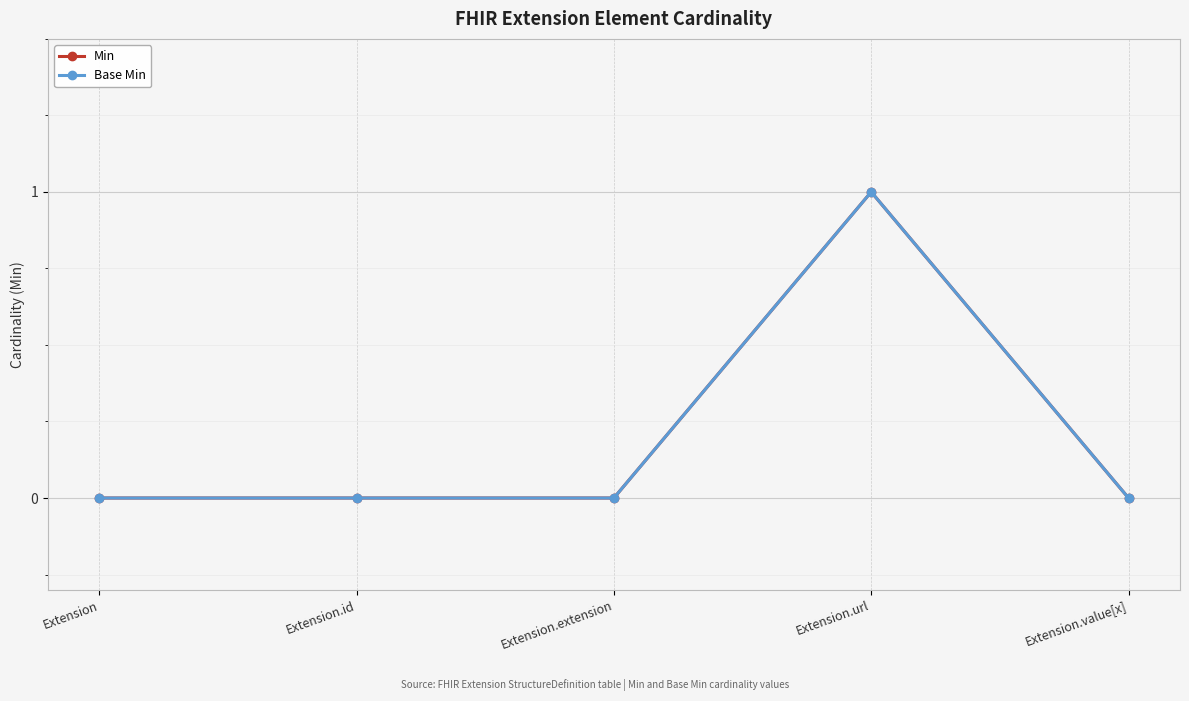

Rank the series by their maximum value, from highest to lowest.

Min, Base Min